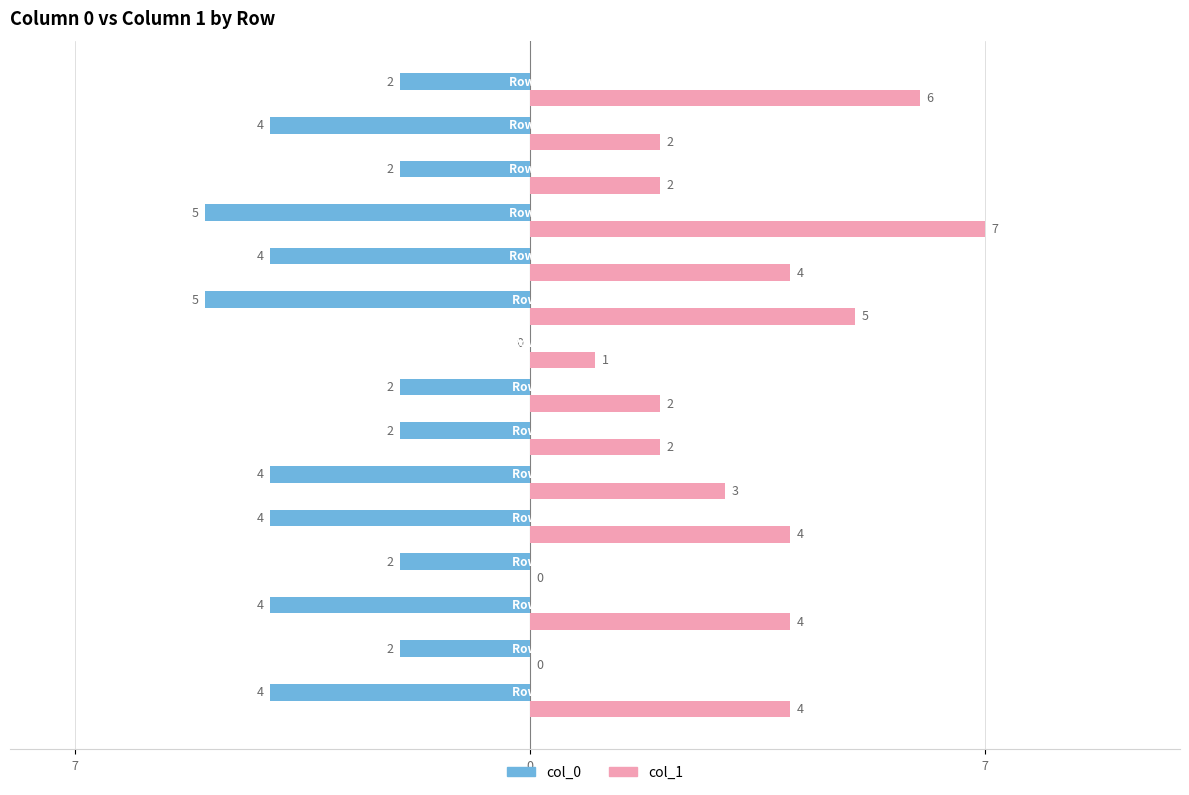

What is the value of the col_1 bar at the 9th from the left?

1